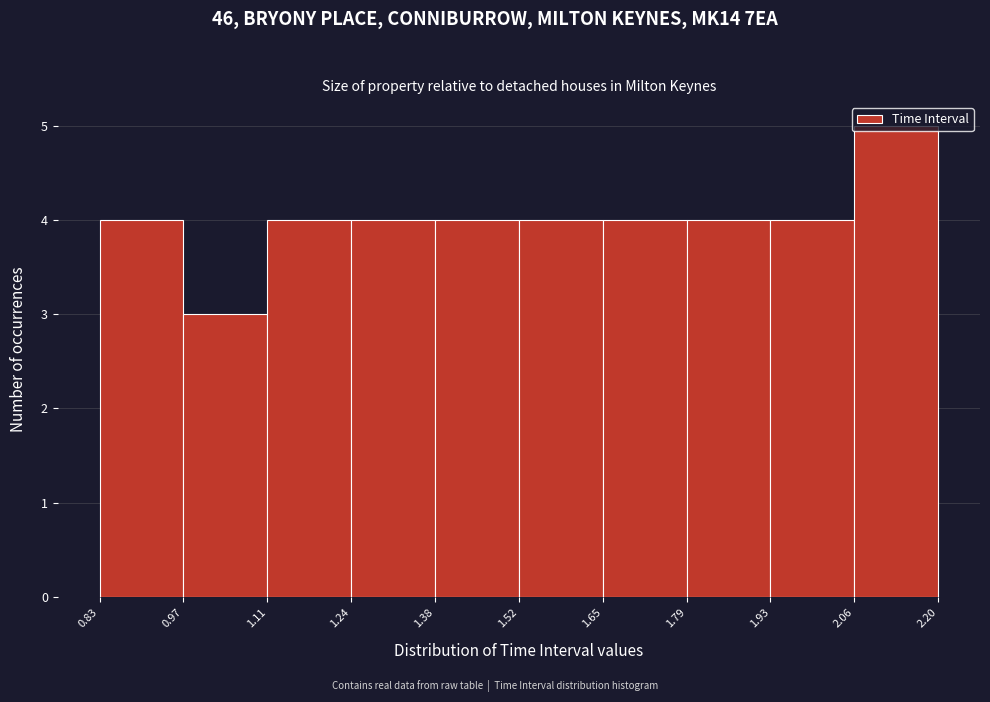

What is the height of the bar covering 1.52 to 1.65 on the x-axis? The values are not printed on the chart, so give them approximately, as read against the axis.

4